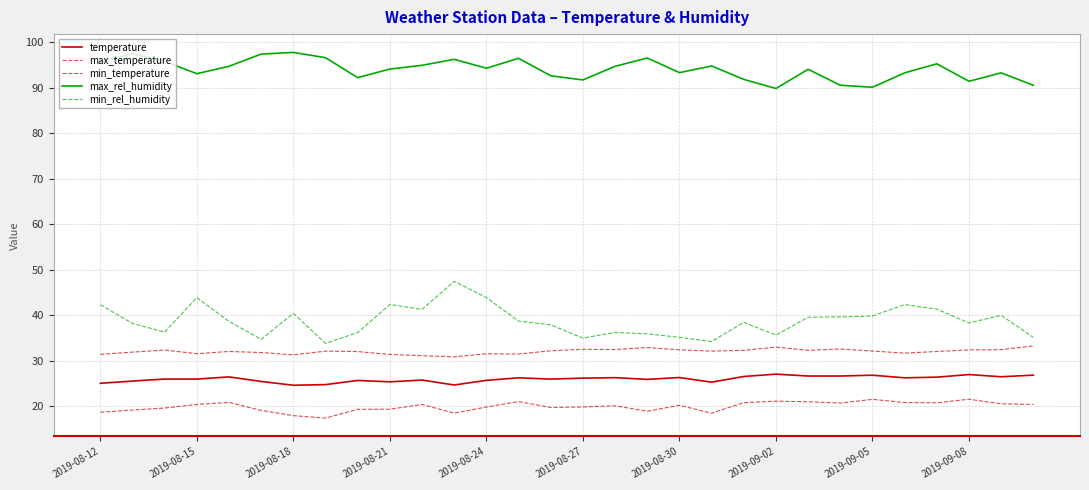

Is this an area chart (filled region under the line)?

No